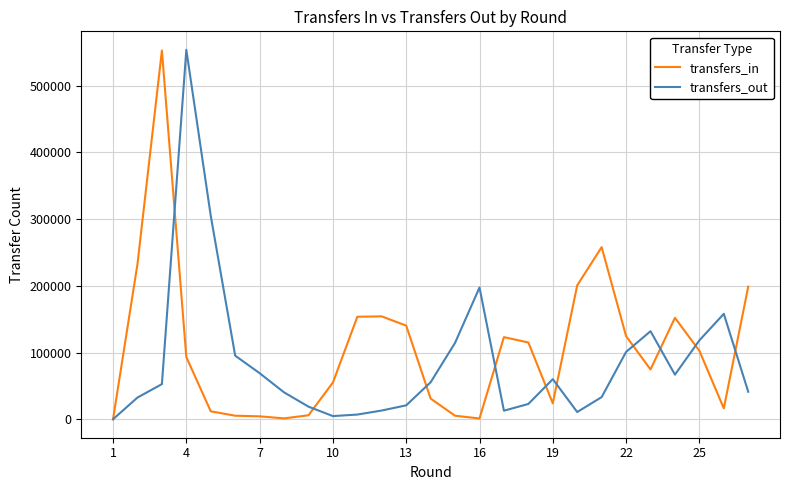

What is the maximum value shown in the chart?

553717